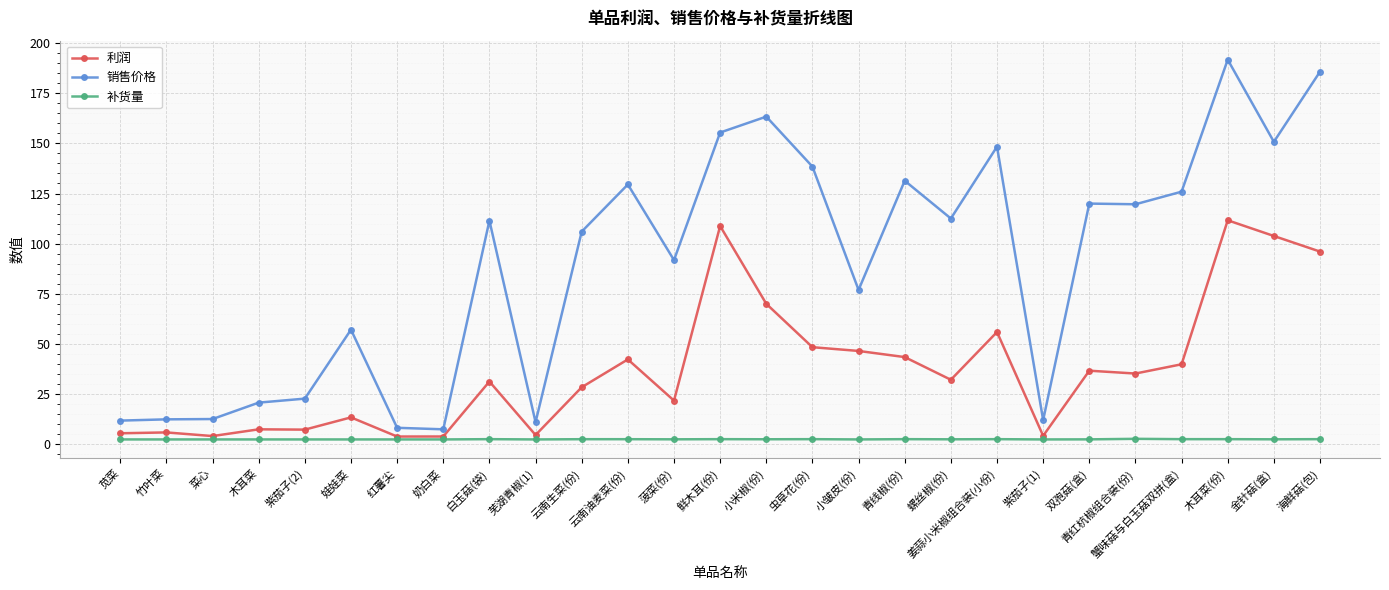

Which series has the largest total across all categories?

销售价格